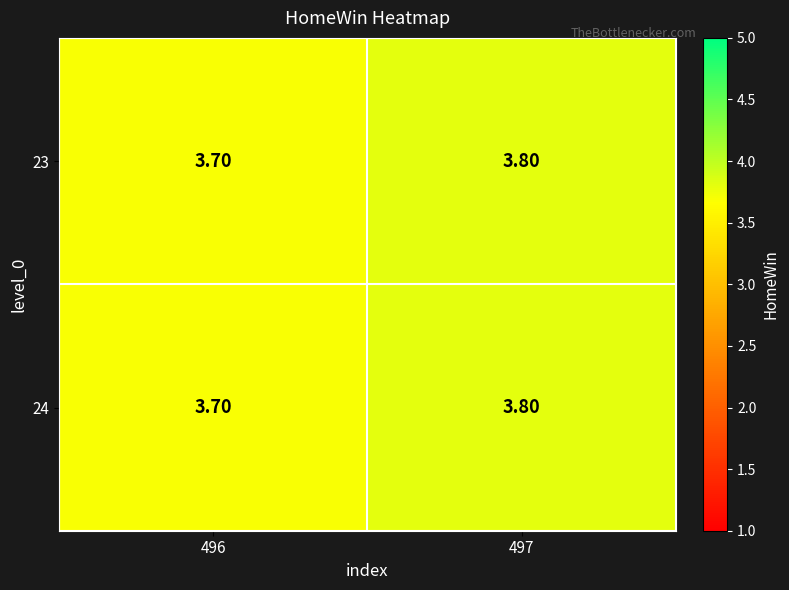

What is the sum of all 23 values?

7.5